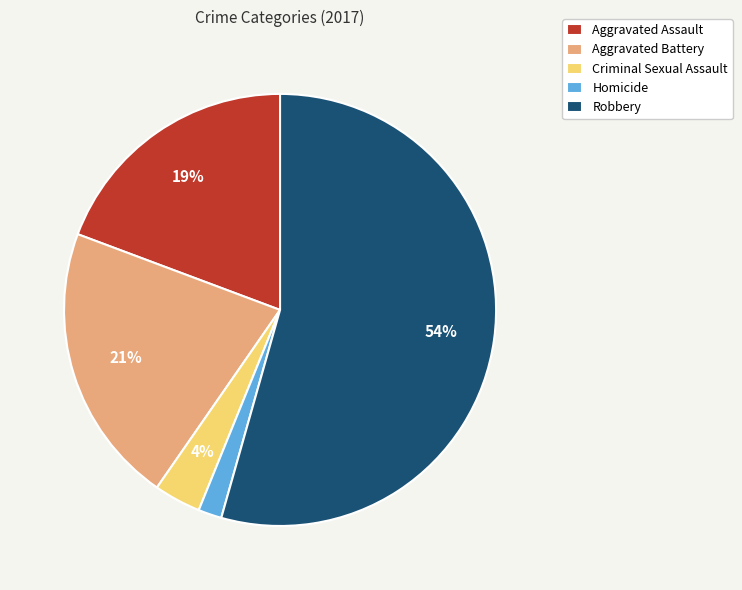

What percentage is the Robbery slice, to the nearest percent?

54%